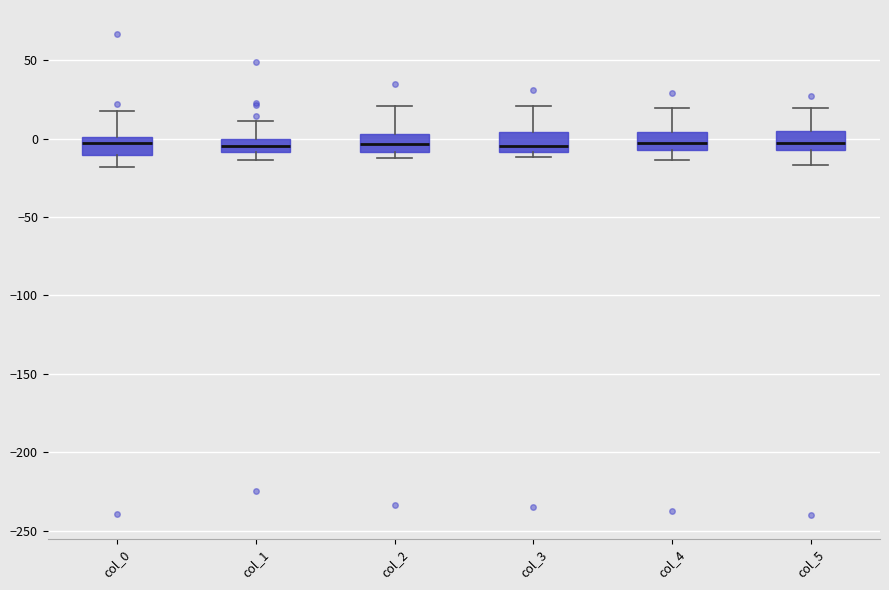

Reading left to right, transcribe this box plot: for each box, give where its median line is, the range the box spans, and where its two whiskers end, as read against the y-axis. The values are not printed on the chart, so give them approximately, as read against the axis.

col_0: median -5, box -10 to 0, whiskers -20 to 20
col_1: median -5, box -10 to 0, whiskers -15 to 10
col_2: median -5, box -10 to 5, whiskers -10 (just below the box's lower edge) to 20
col_3: median -5, box -10 to 5, whiskers -10 (just below the box's lower edge) to 20
col_4: median -5 (inside the box), box -5 to 5, whiskers -15 to 20
col_5: median -5, box -10 to 5, whiskers -15 to 20